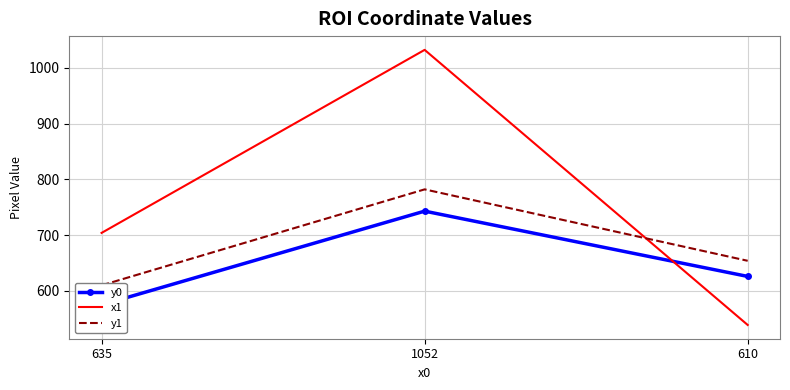

True or false: x1 has a value of 1216 at 635.

False